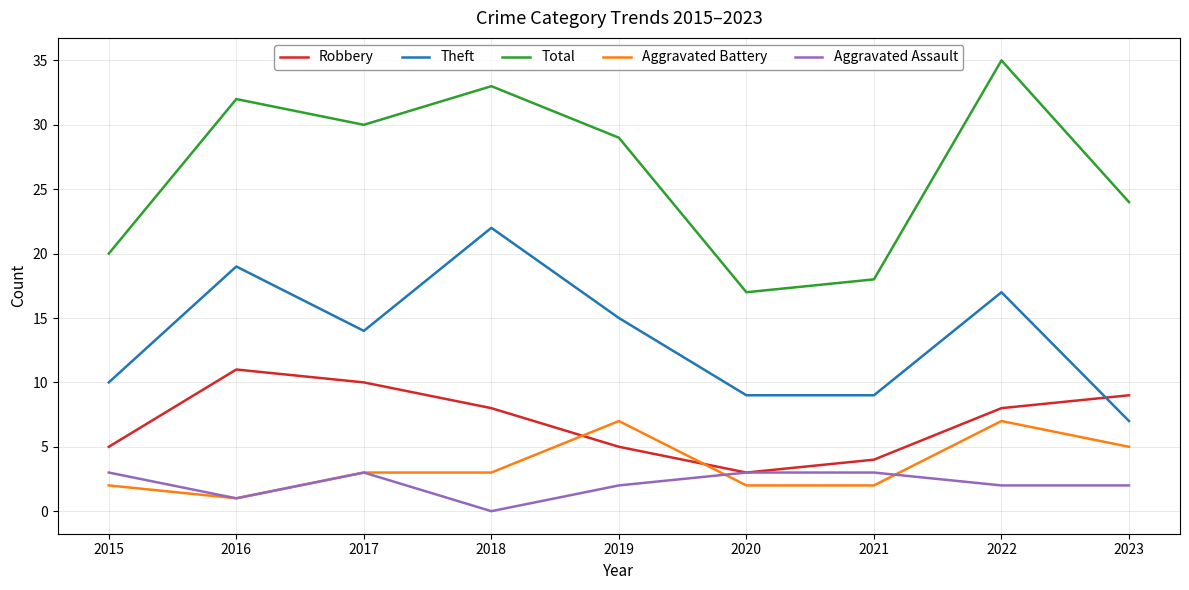

True or false: Total and Theft intersect in this chart.

False